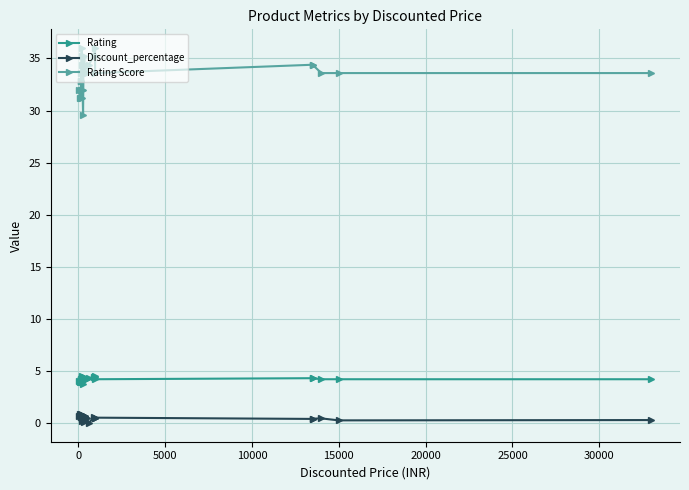

True or false: Rating and Discount_percentage cross at least once.

False